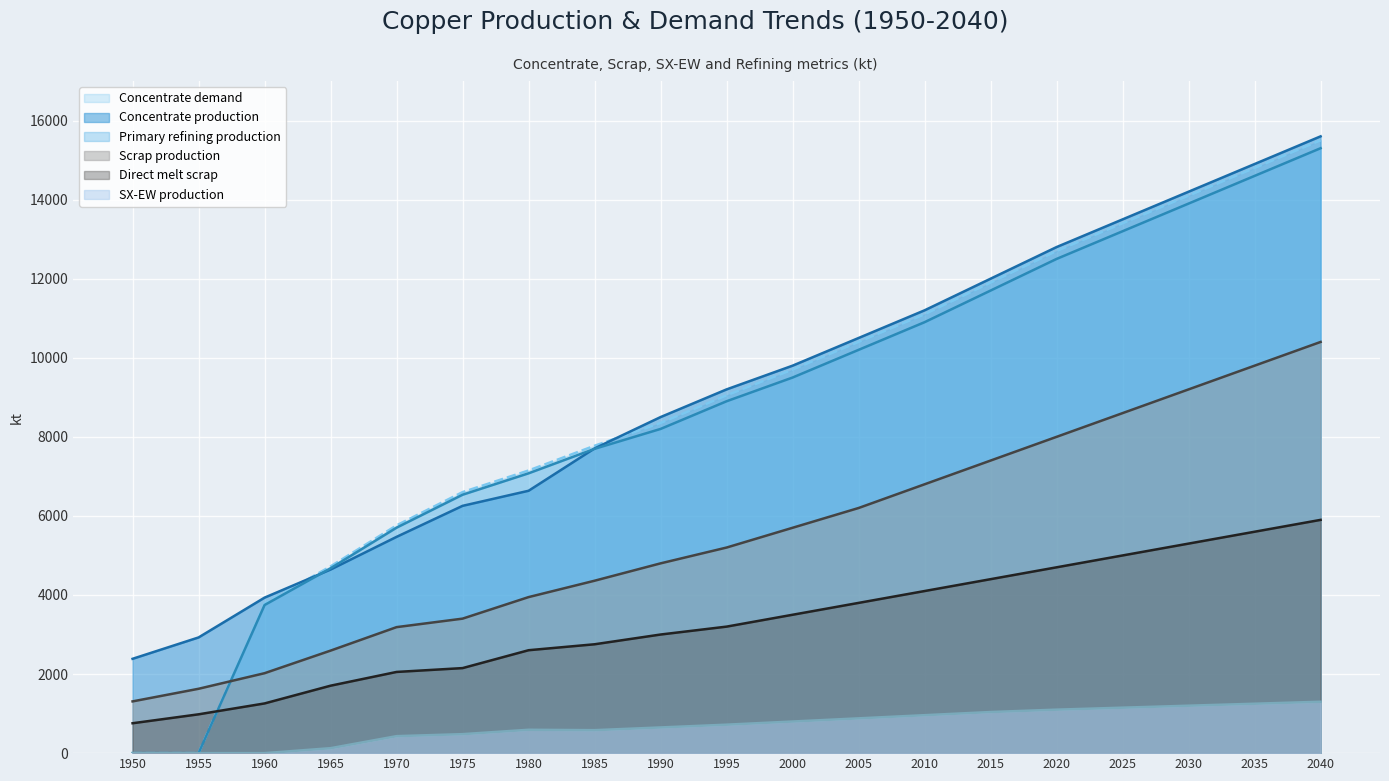

True or false: Scrap production and SX-EW production cross at least once.

False